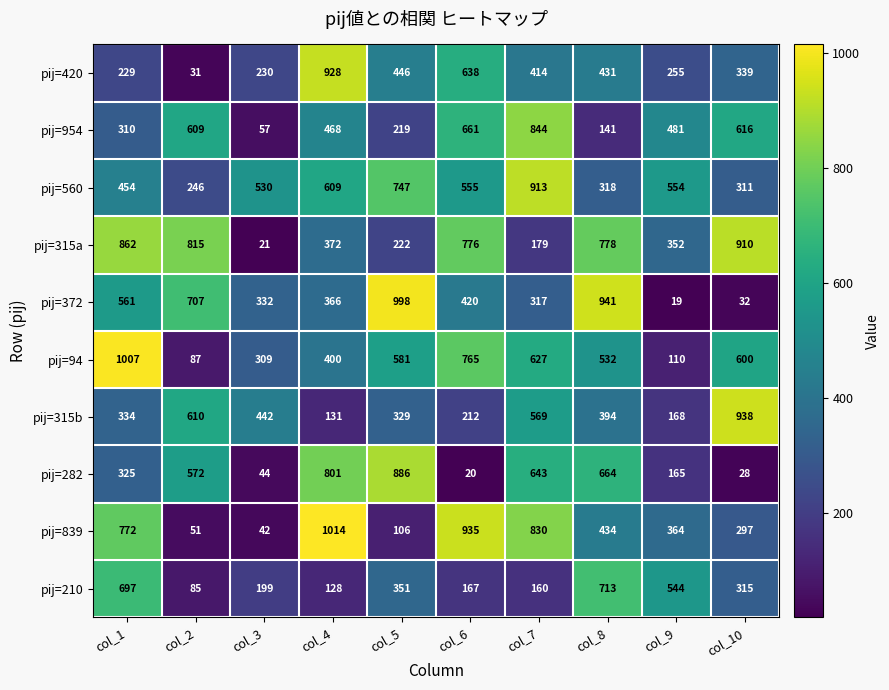

At which category does the chart reach its peak across all series?

col_4